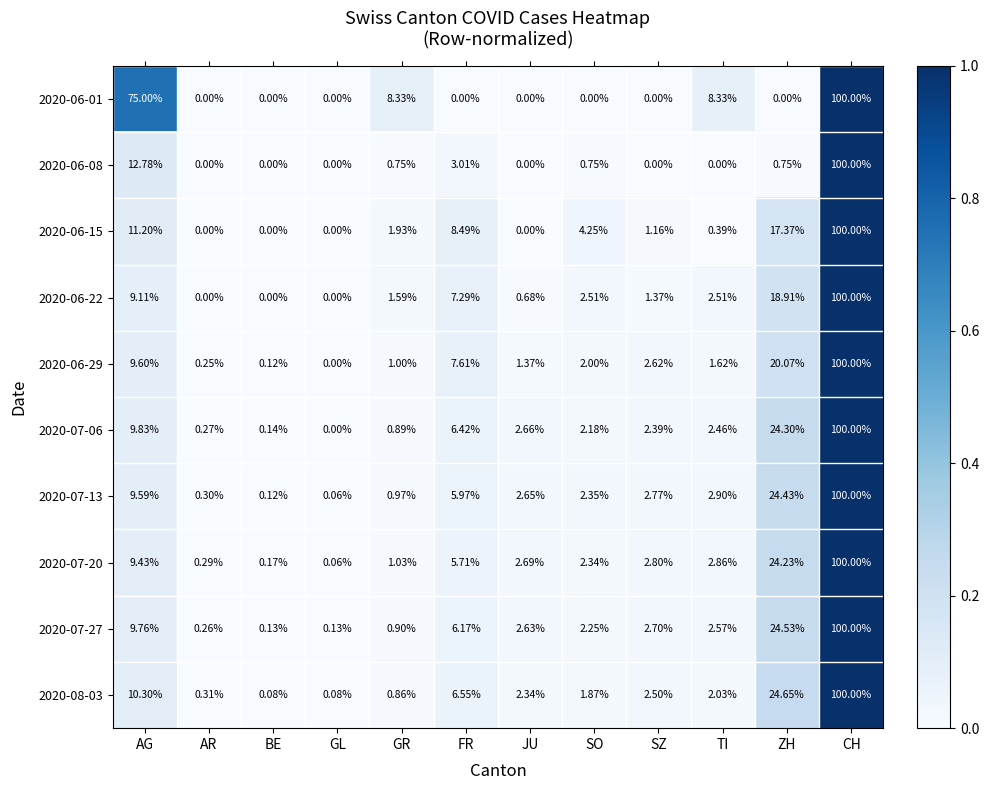

Which series has the largest total across all categories?

2020-06-01